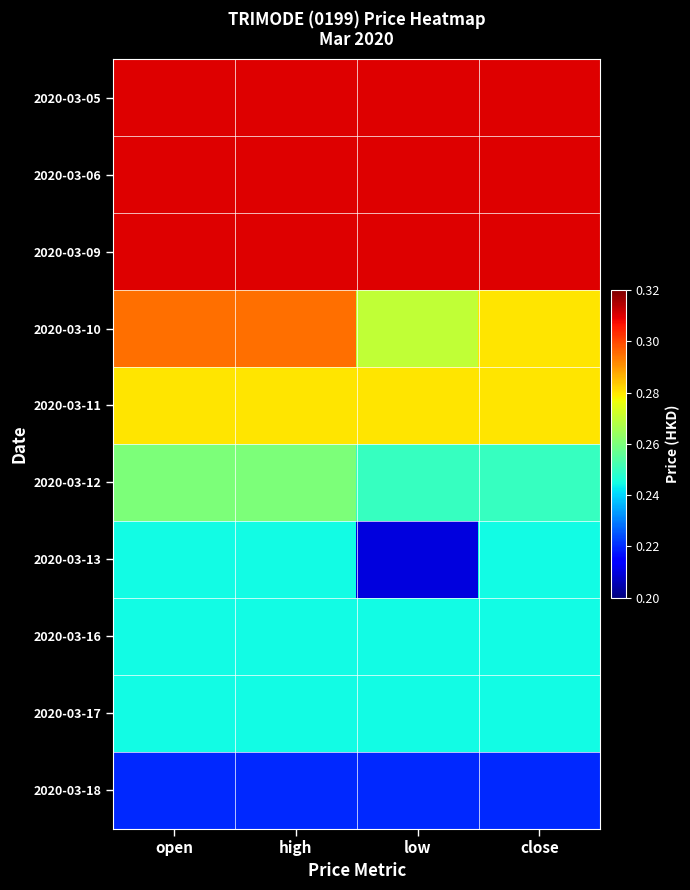

At which category is the sum across all series the highest?

open